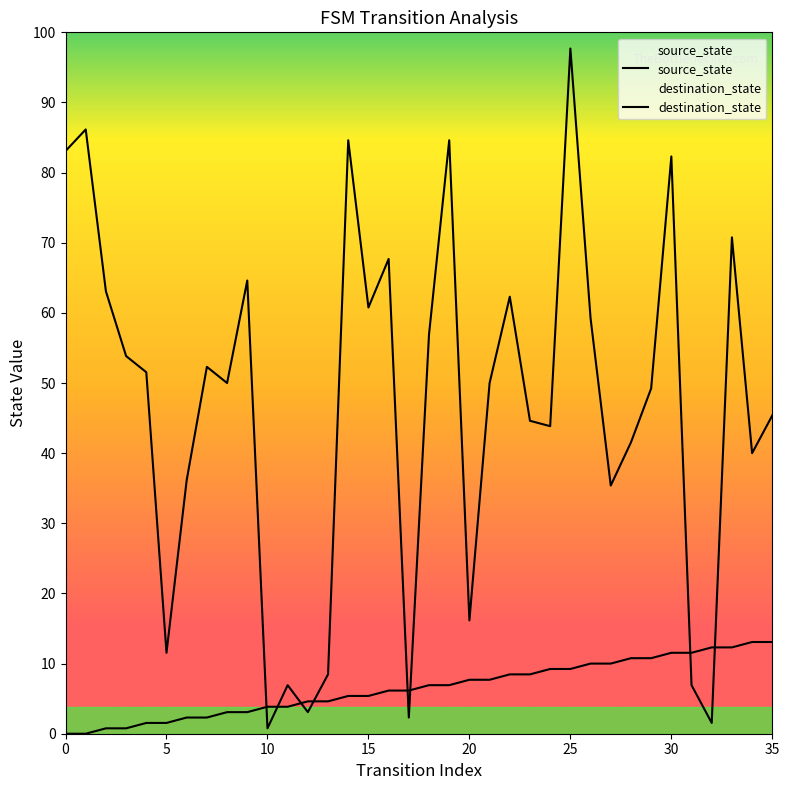

The value of destination_state at 12 is 4. True or false?

True